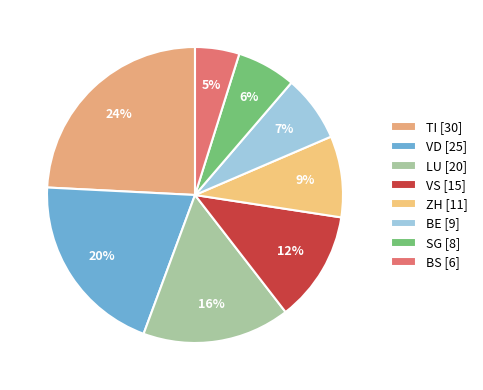

To the nearest percent, what is the average slice percentage?

12%